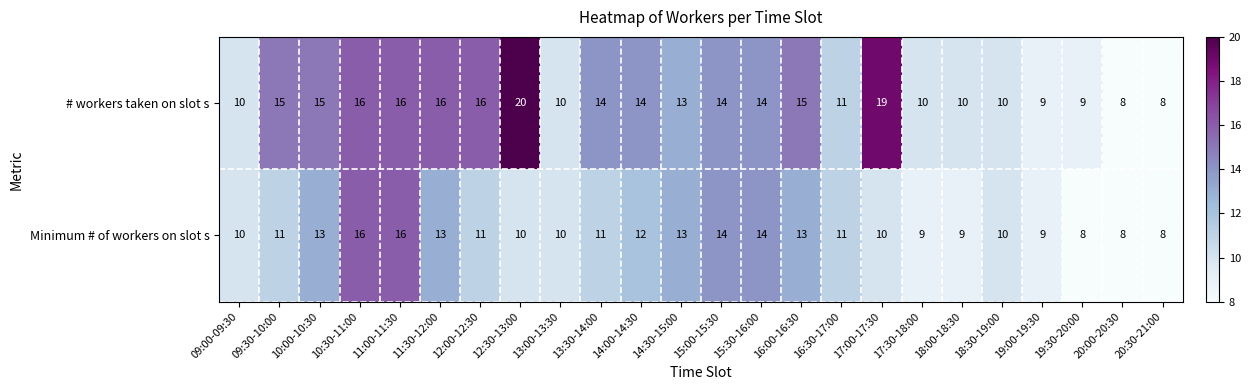

Between 16:30-17:00 and 18:00-18:30, which series saw the biggest shift?

Minimum # of workers on slot s